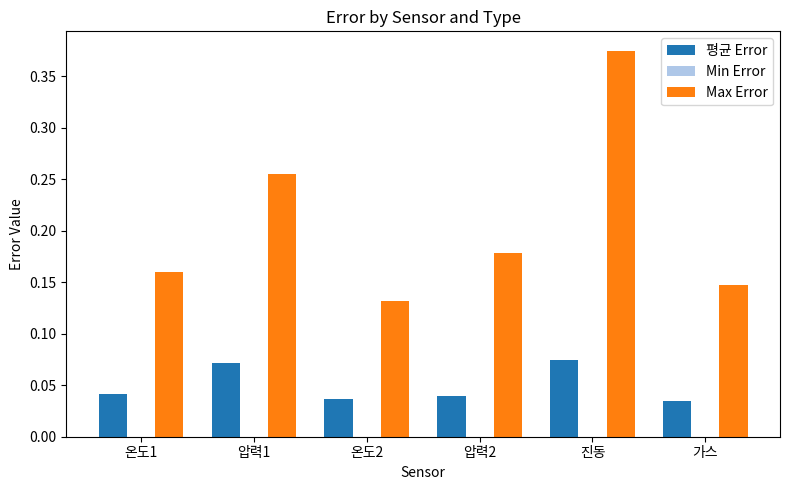

Between 온도1 and 진동, which series saw the biggest shift?

Max Error